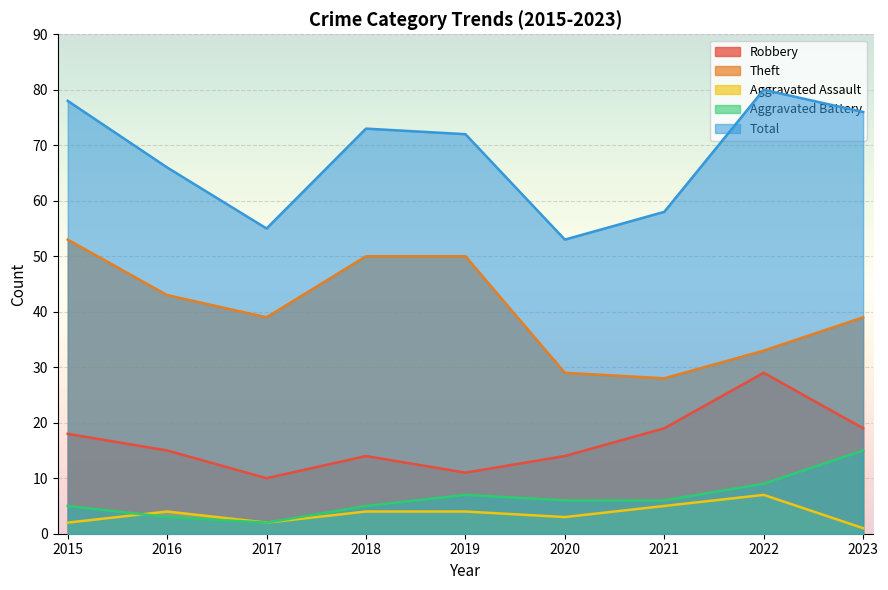

How many data points in Total are less than 72?

4